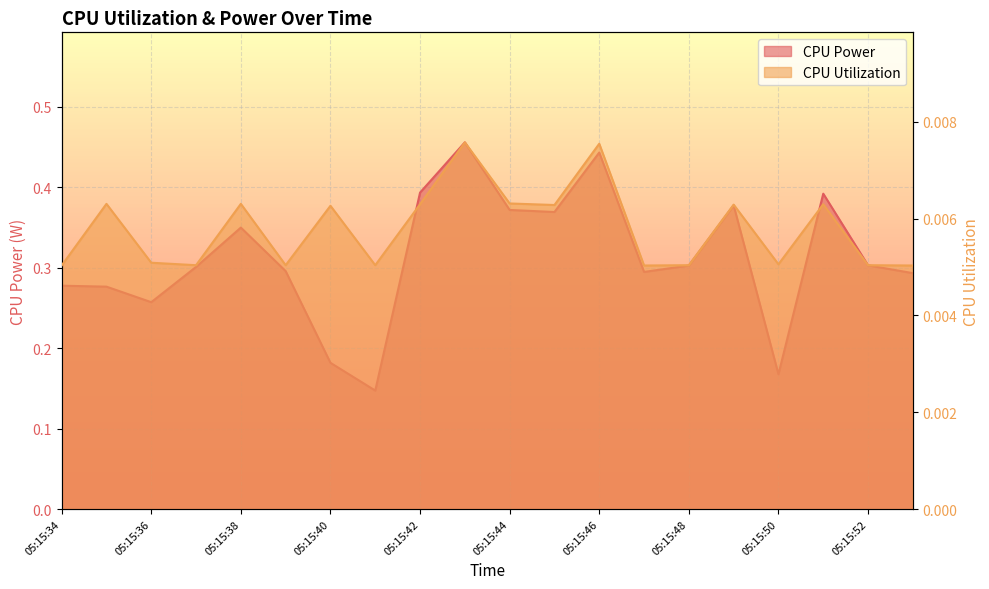

What are all the series names shown in the legend?

CPU Power, CPU Utilization